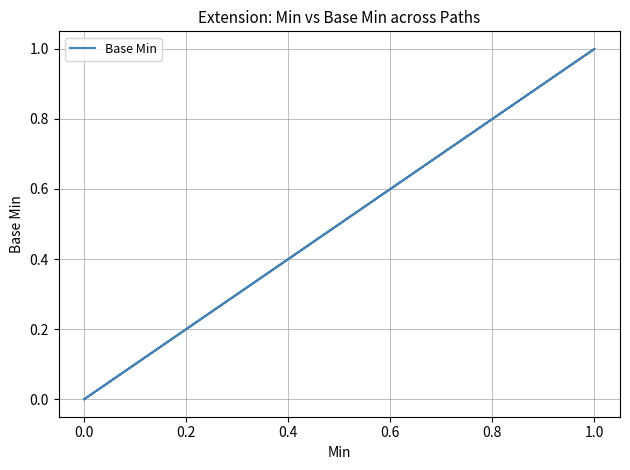

What is the maximum value shown in the chart?

1